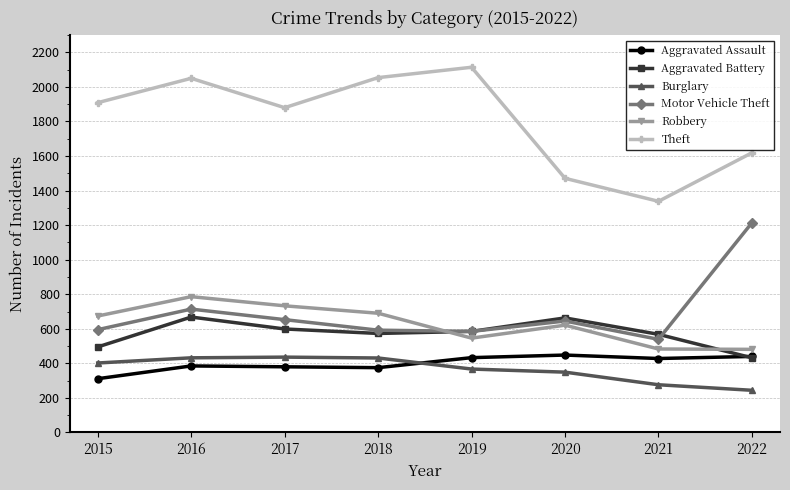

What is the difference between the maximum and minimum values in the Aggravated Battery series?

236